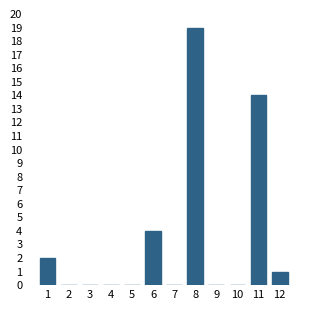

Reading right to left, what are all the values shown in this chart?

12=1	11=14	10=0	9=0	8=19	7=0	6=4	5=0	4=0	3=0	2=0	1=2